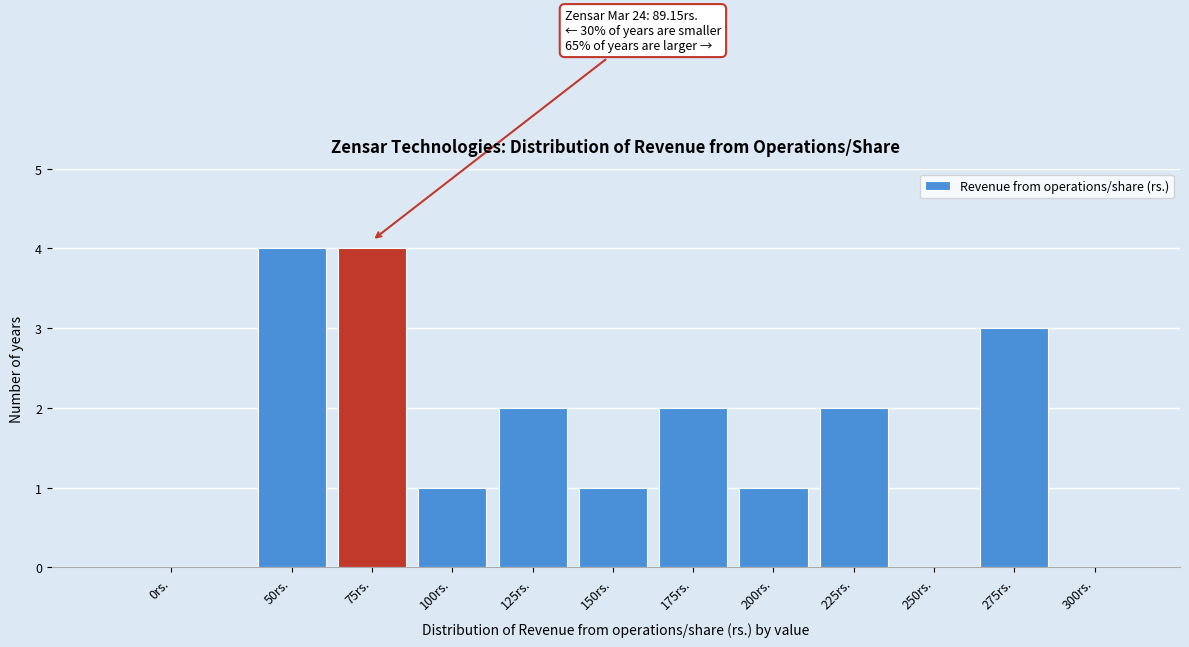

Reading left to right, extract all data points from this chart.

0rs.=0	50rs.=4	75rs.=4	100rs.=1	125rs.=2	150rs.=1	175rs.=2	200rs.=1	225rs.=2	250rs.=0	275rs.=3	300rs.=0